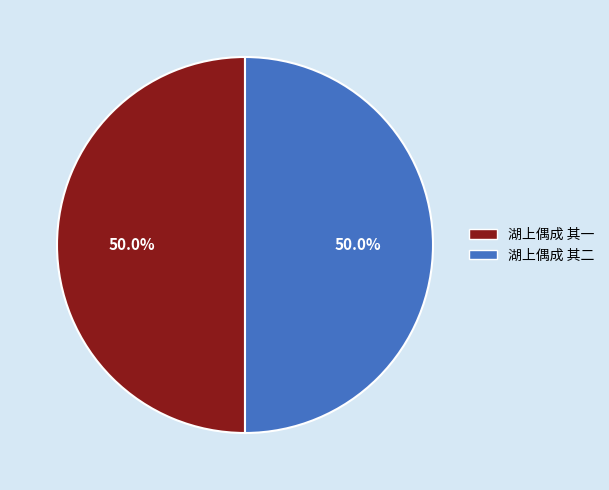

Is the sum of 湖上偶成 其一 and 湖上偶成 其二 greater than half?

Yes